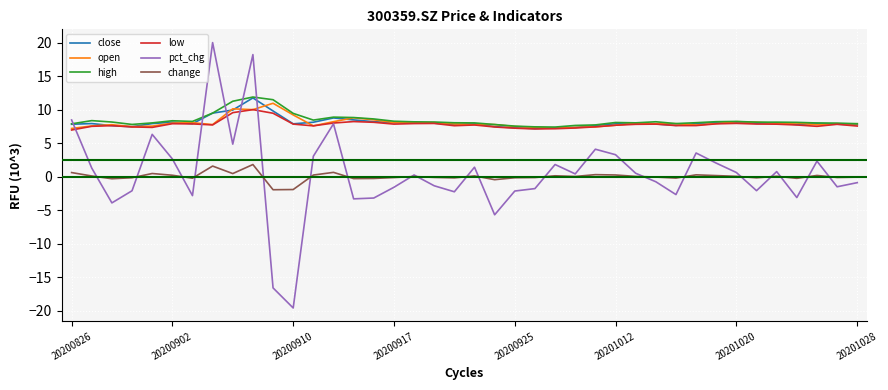

Does the chart display data point markers on the line(s)?

No